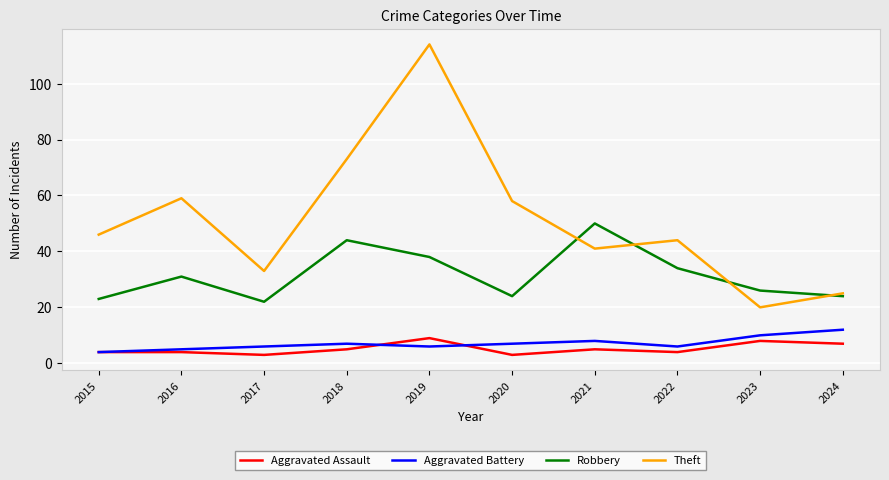

How many lines are shown in the chart?

4